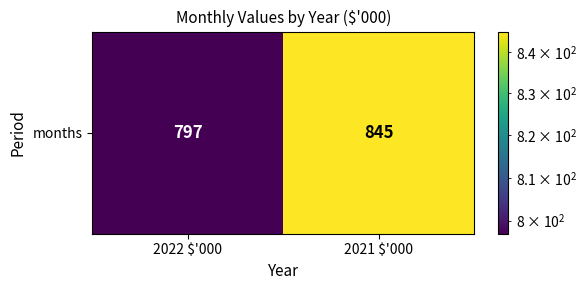

The value at 2021 $'000 is 1509. True or false?

False